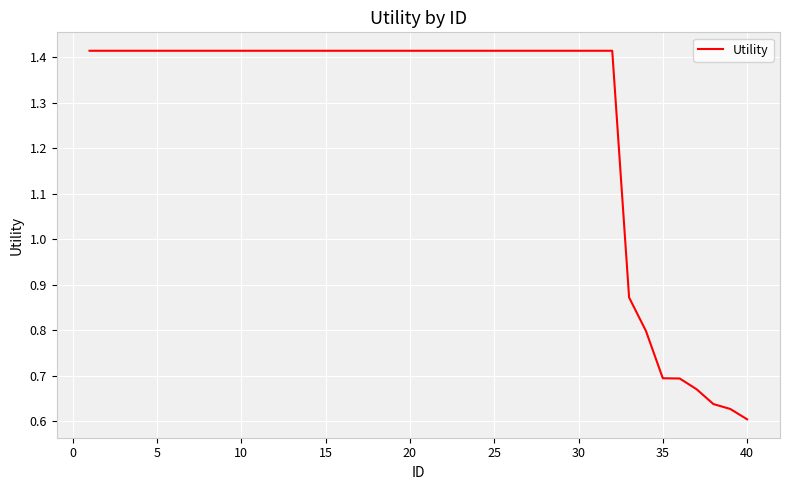

What is the difference between the maximum and minimum values?

0.8